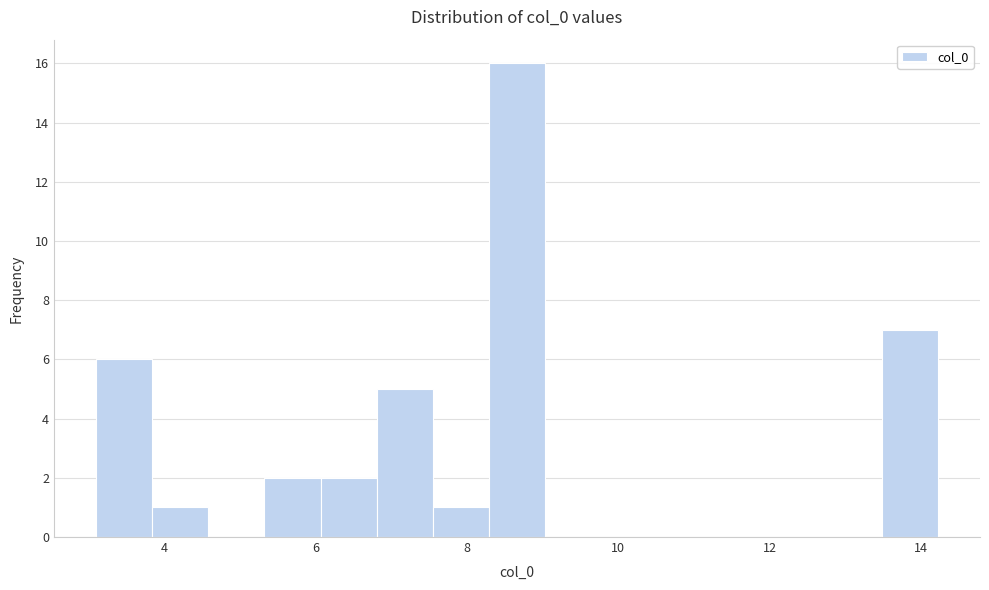

Around what value on the x-axis is the tallest bar? Give the approximate position of its centre, as read against the axis.

8.6